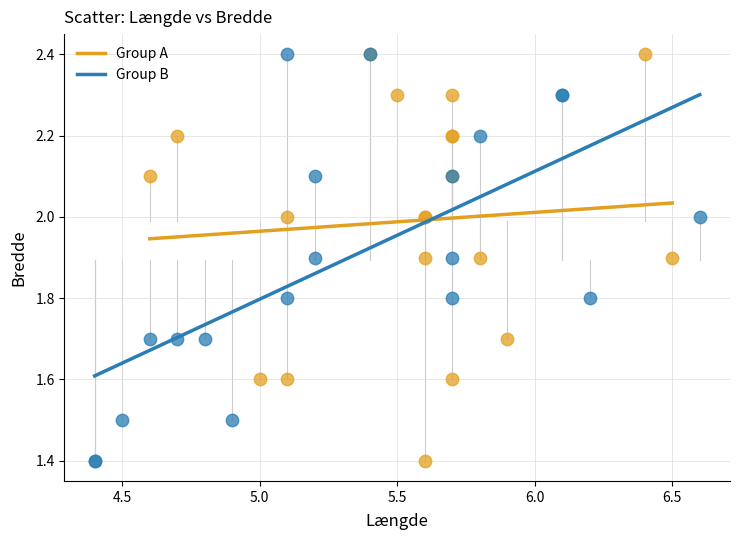

What are all the series names shown in the legend?

Group A, Group B